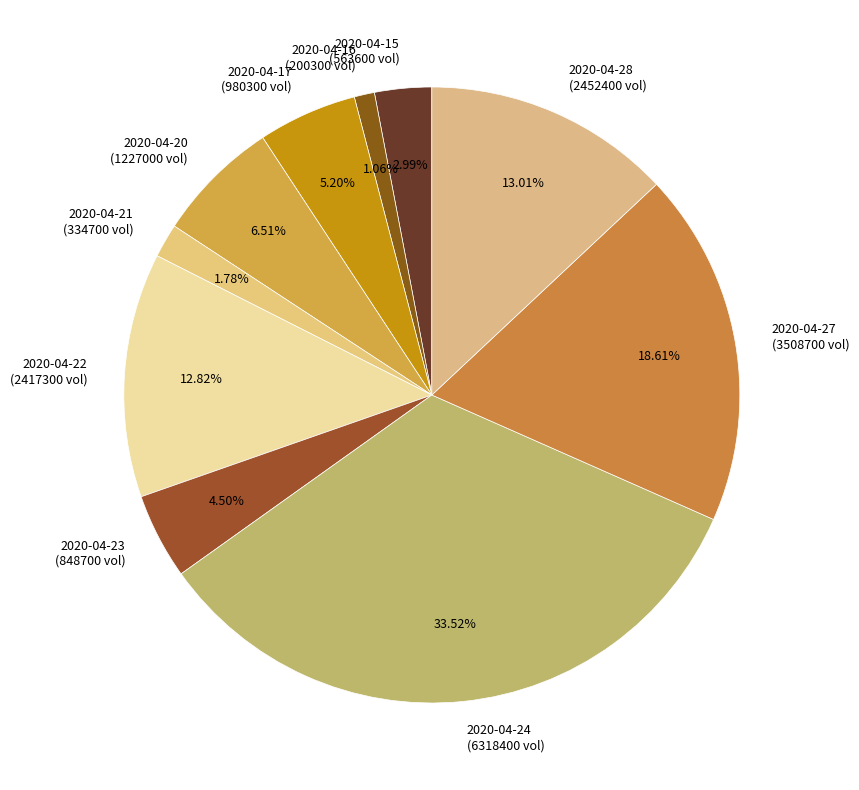

How much of the chart is everything except 2020-04-20?

93.5%